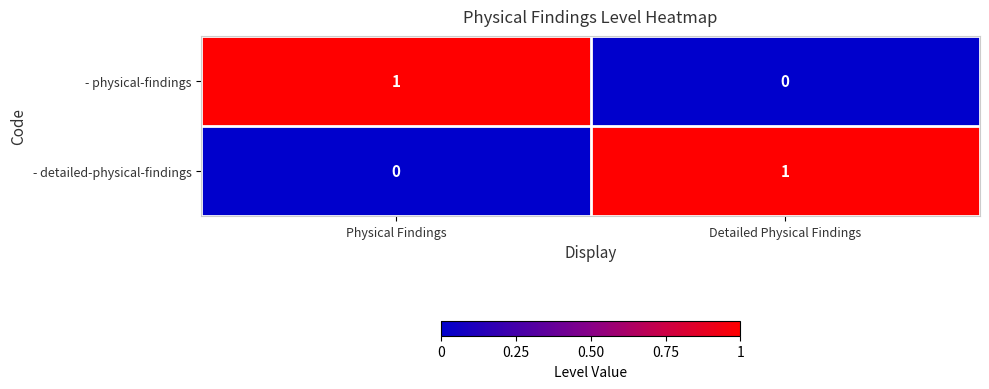

How many series are shown in this chart?

2